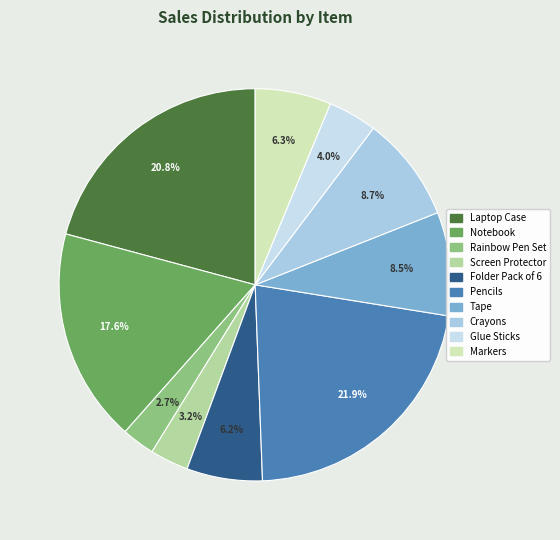

True or false: Notebook accounts for 6% of the total.

False